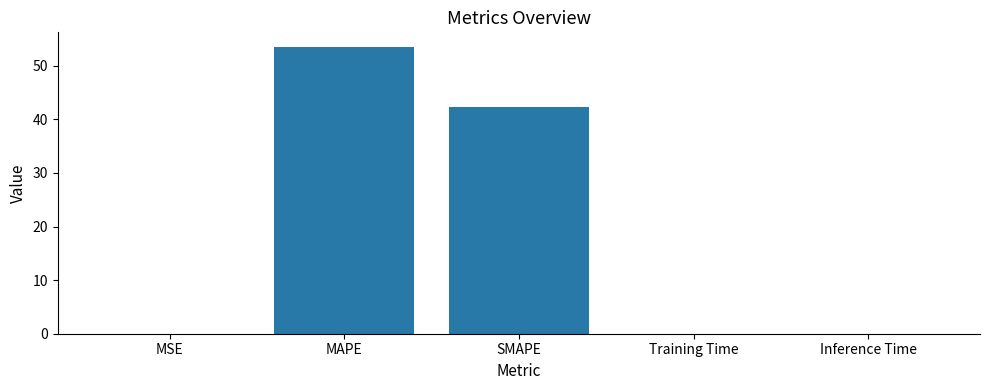

What is the greatest value displayed?

53.6